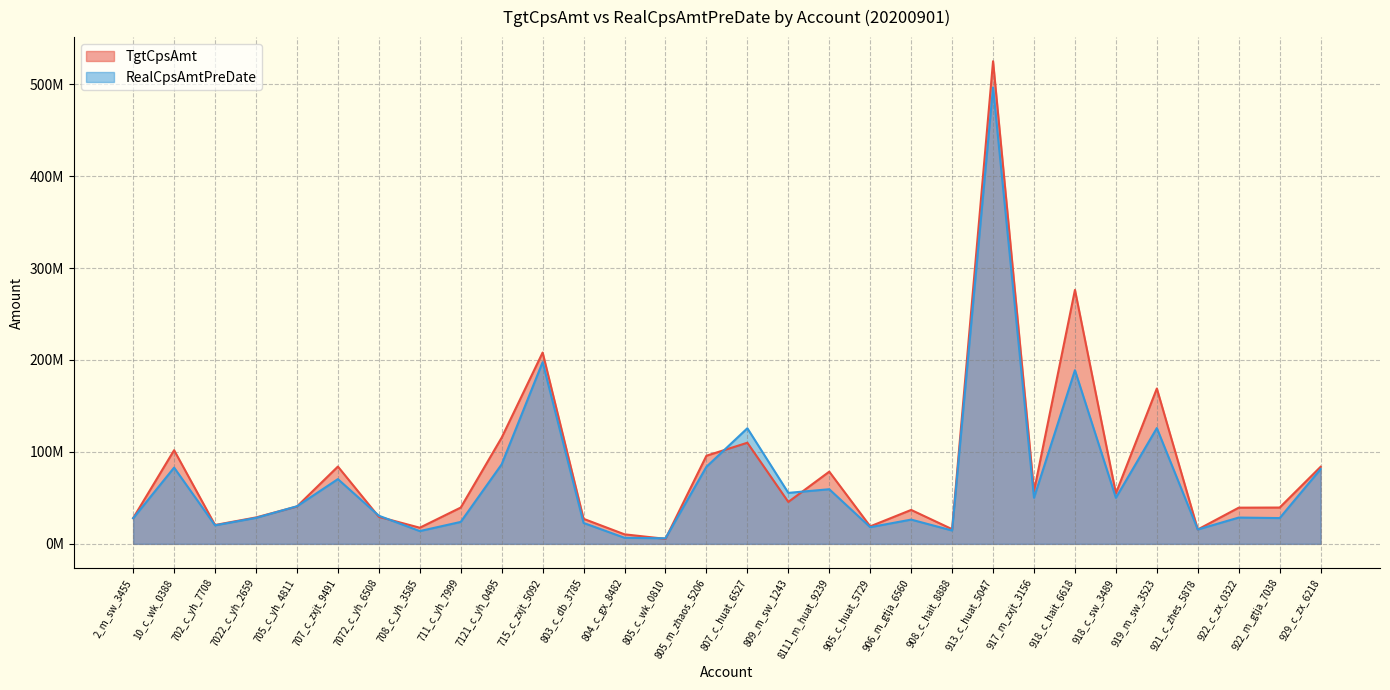

What is the maximum value shown in the chart?

524920439.2